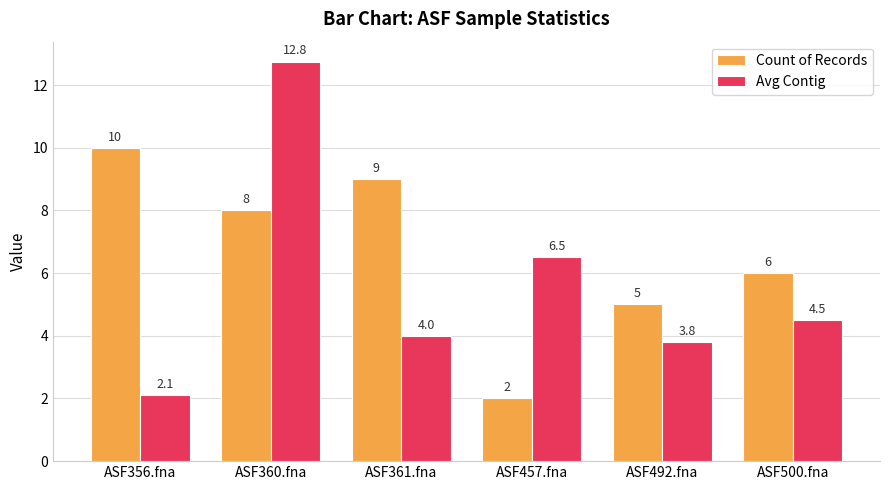

Is the value of Avg Contig at ASF457.fna greater than the value of Count of Records at ASF457.fna?

Yes